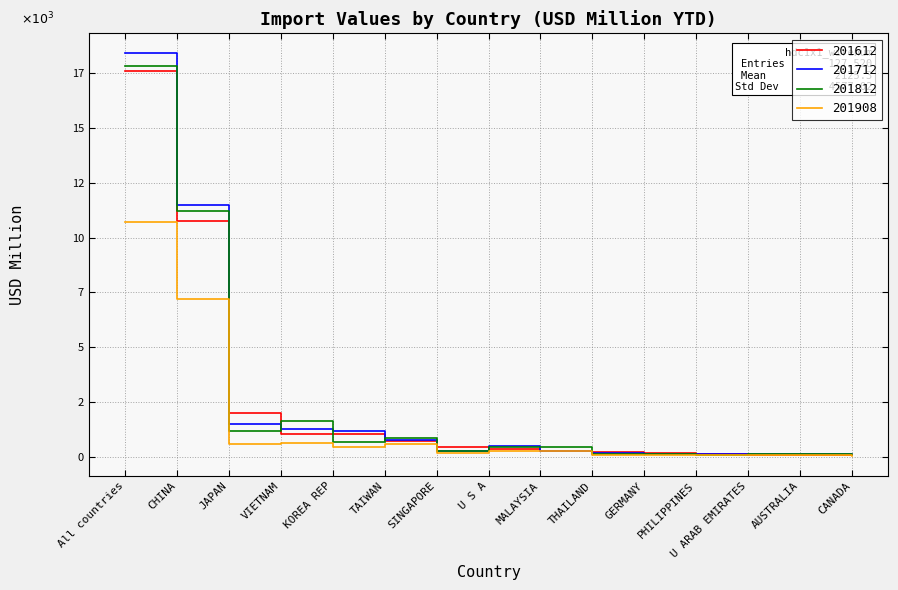

What are all the series names shown in the legend?

201612, 201712, 201812, 201908